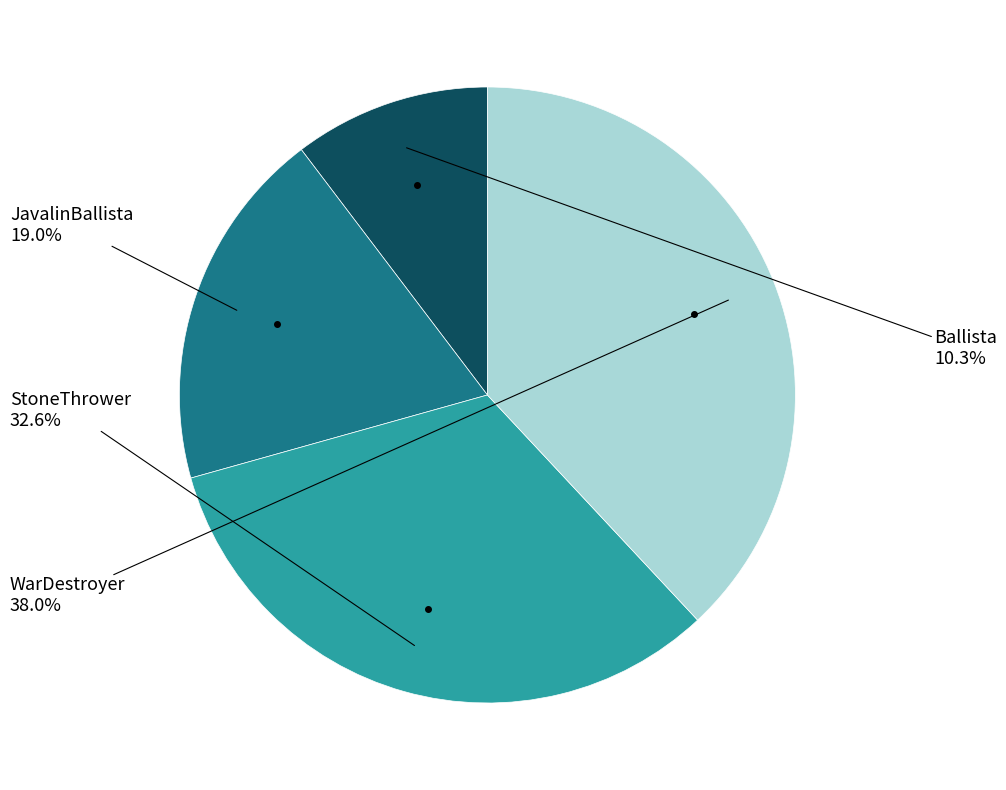

Is there any slice that represents more than half of the pie?

No